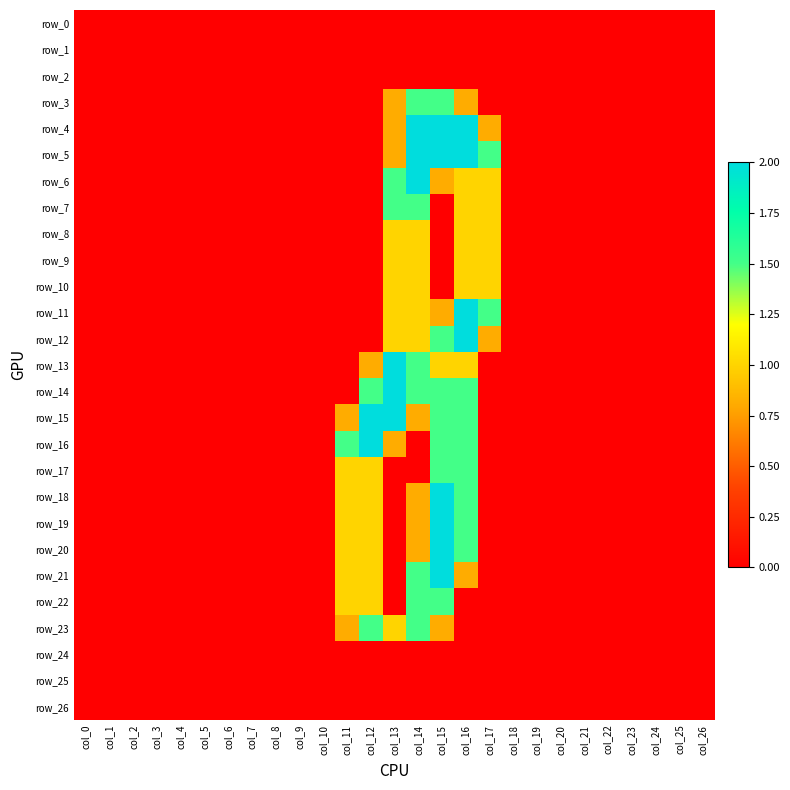

What is the difference between the highest and lowest values at col_17?

1.5